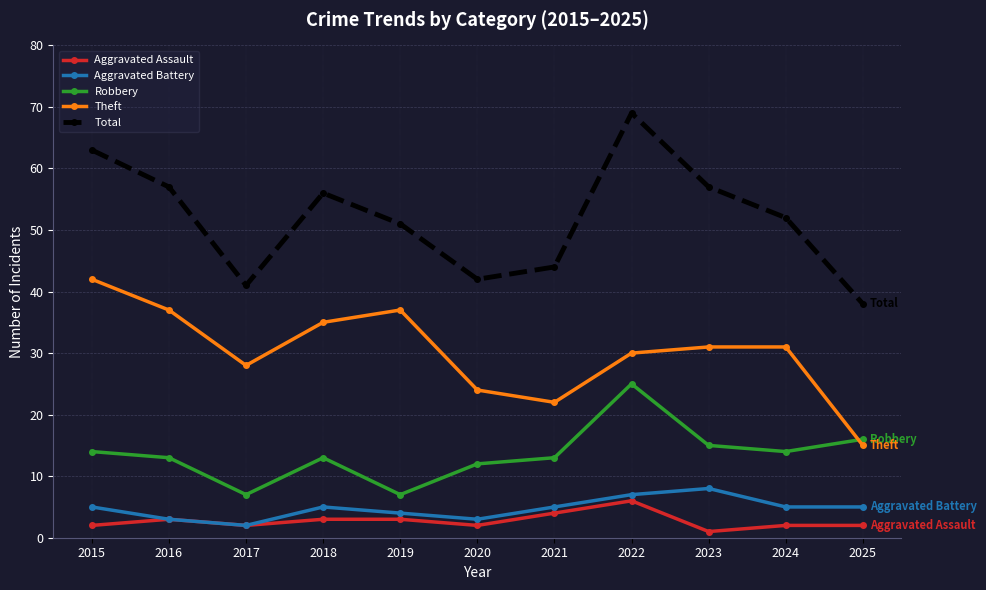

In Robbery, how many points are lower than both neighbors (excluding endpoints)?

3